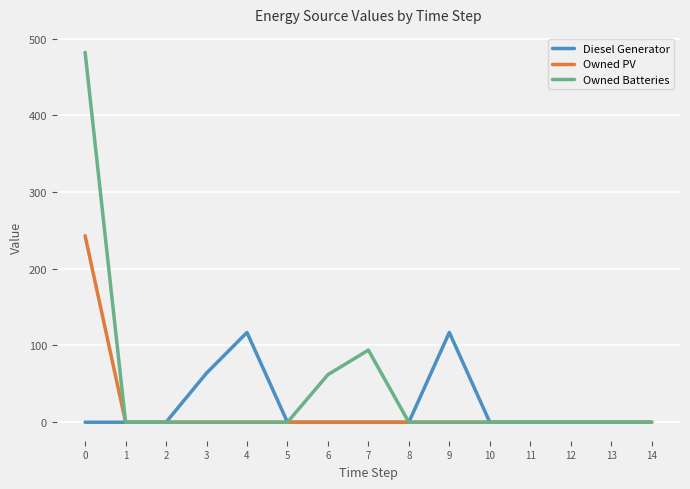

Rank the series at 0 from highest to lowest value.

Owned Batteries, Owned PV, Diesel Generator